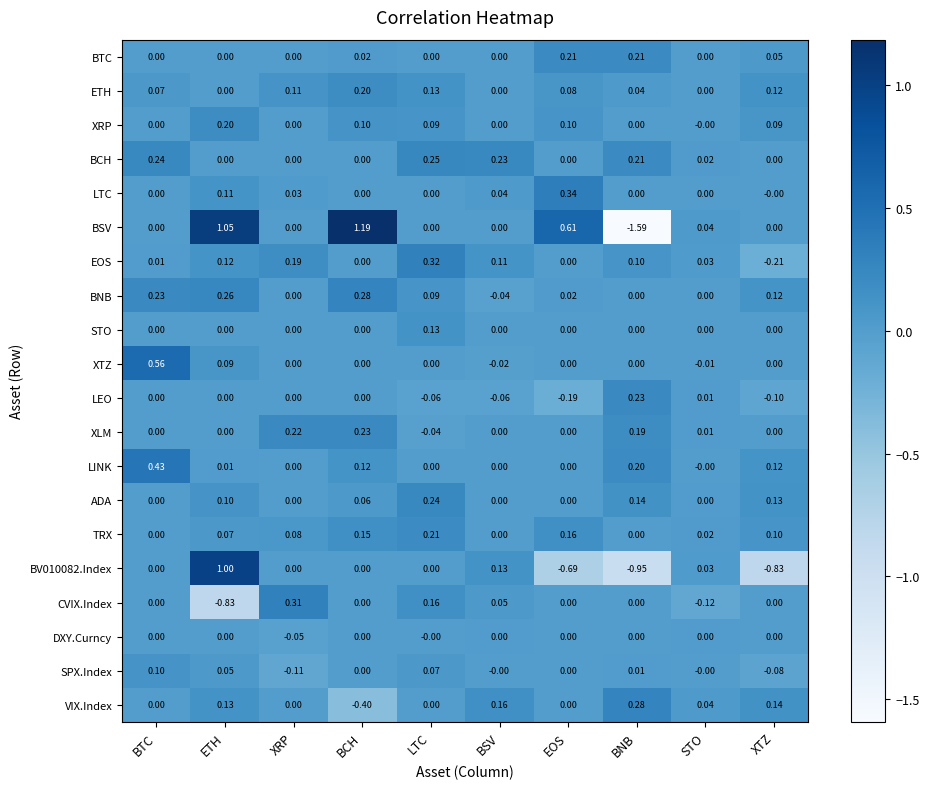

At which category does the chart reach its peak across all series?

BCH